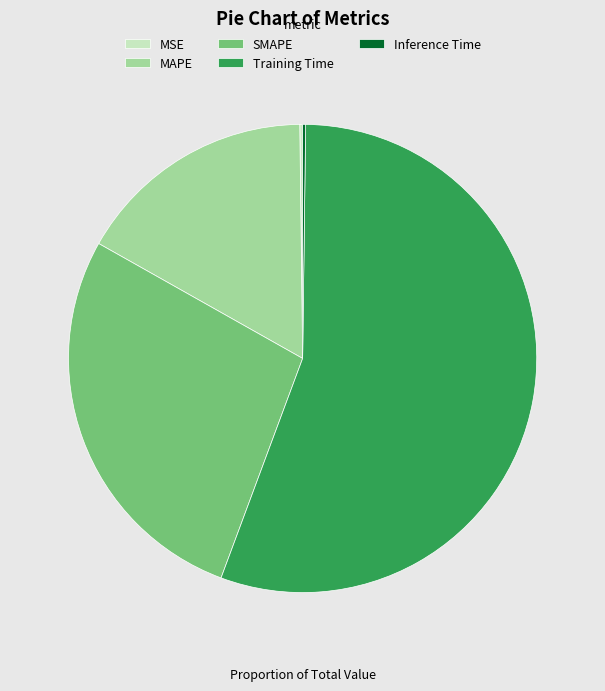

Which category has the biggest portion of the pie?

Training Time